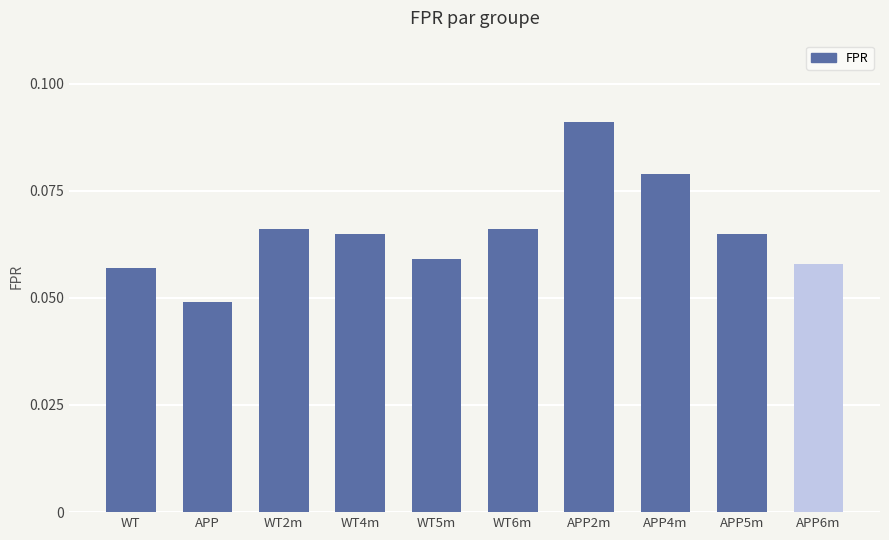

Which label corresponds to the smallest value in the chart?

APP